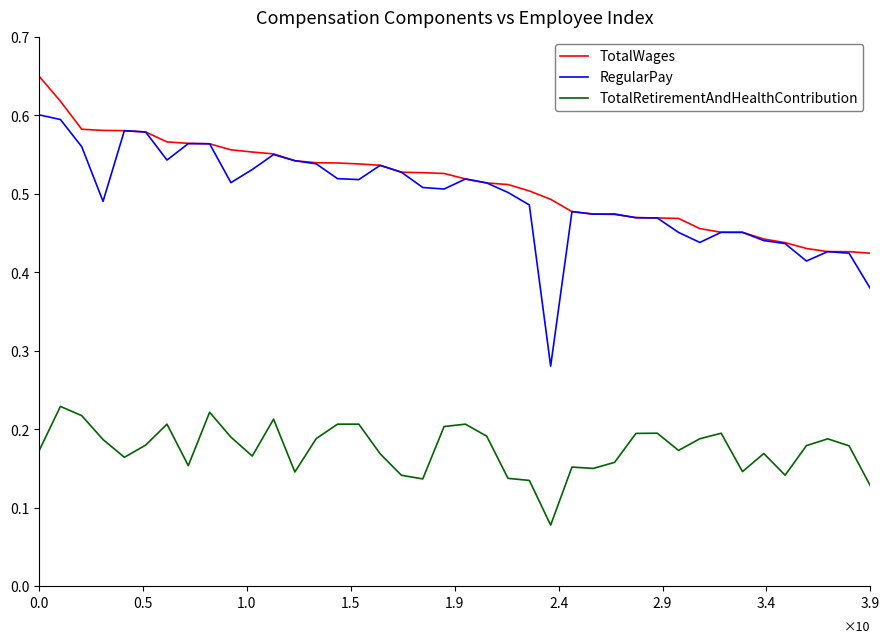

True or false: TotalRetirementAndHealthContribution and TotalWages cross at least once.

False